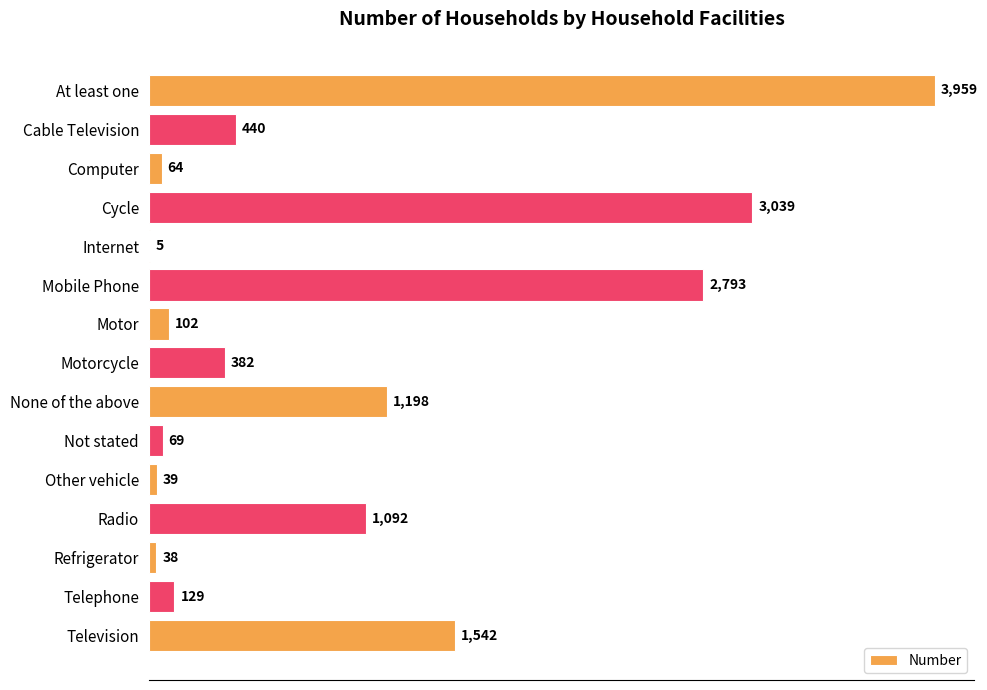

Which category has the highest value across all series?

At least one